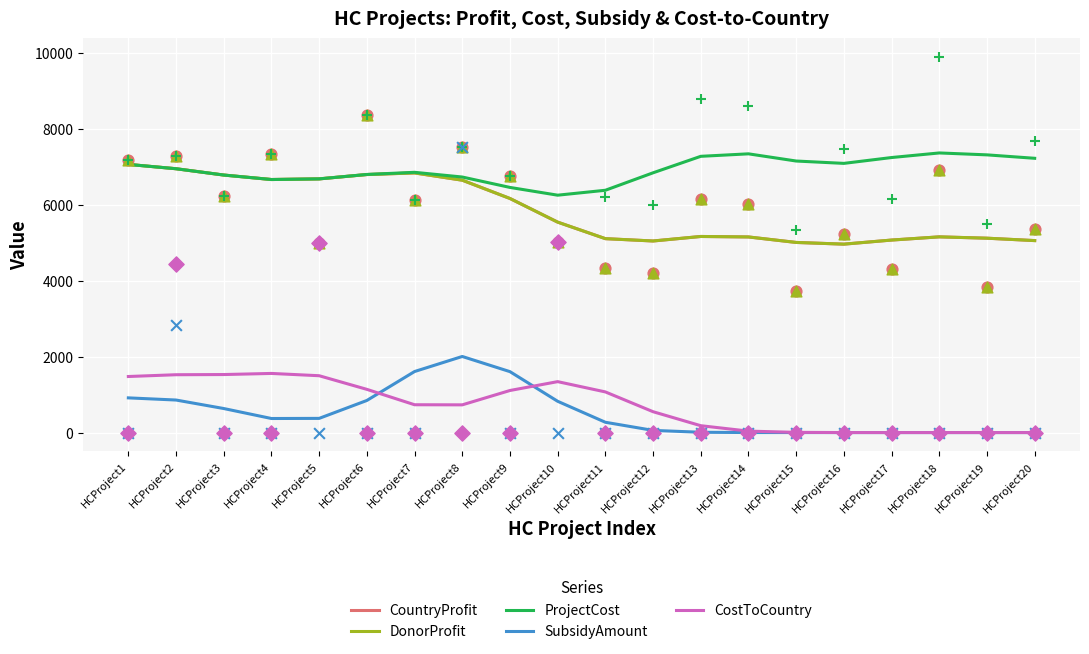

At which category is the sum across all series the highest?

HCProject1